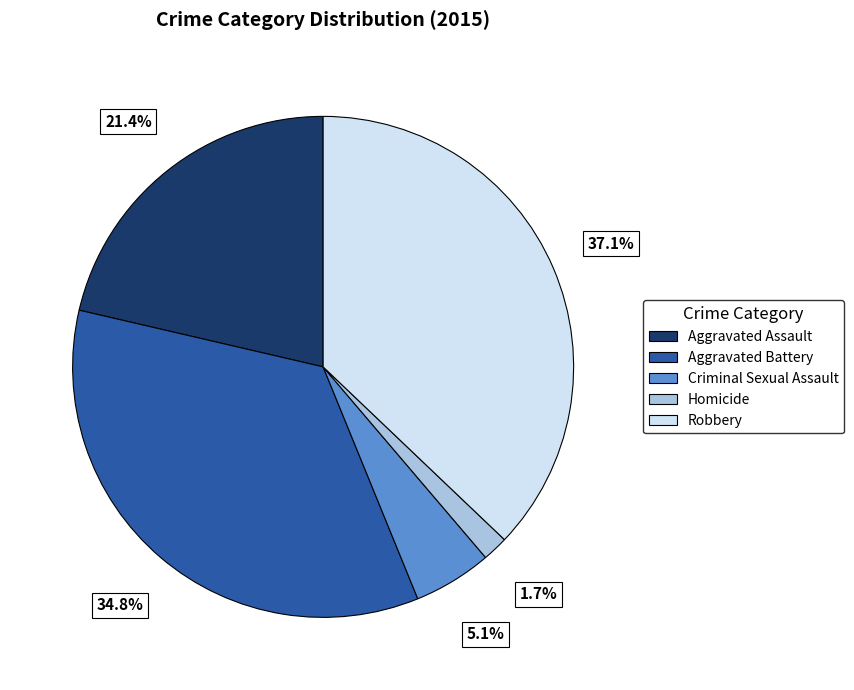

To the nearest percent, what is the difference between the Aggravated Assault and Robbery slice percentages?

16%